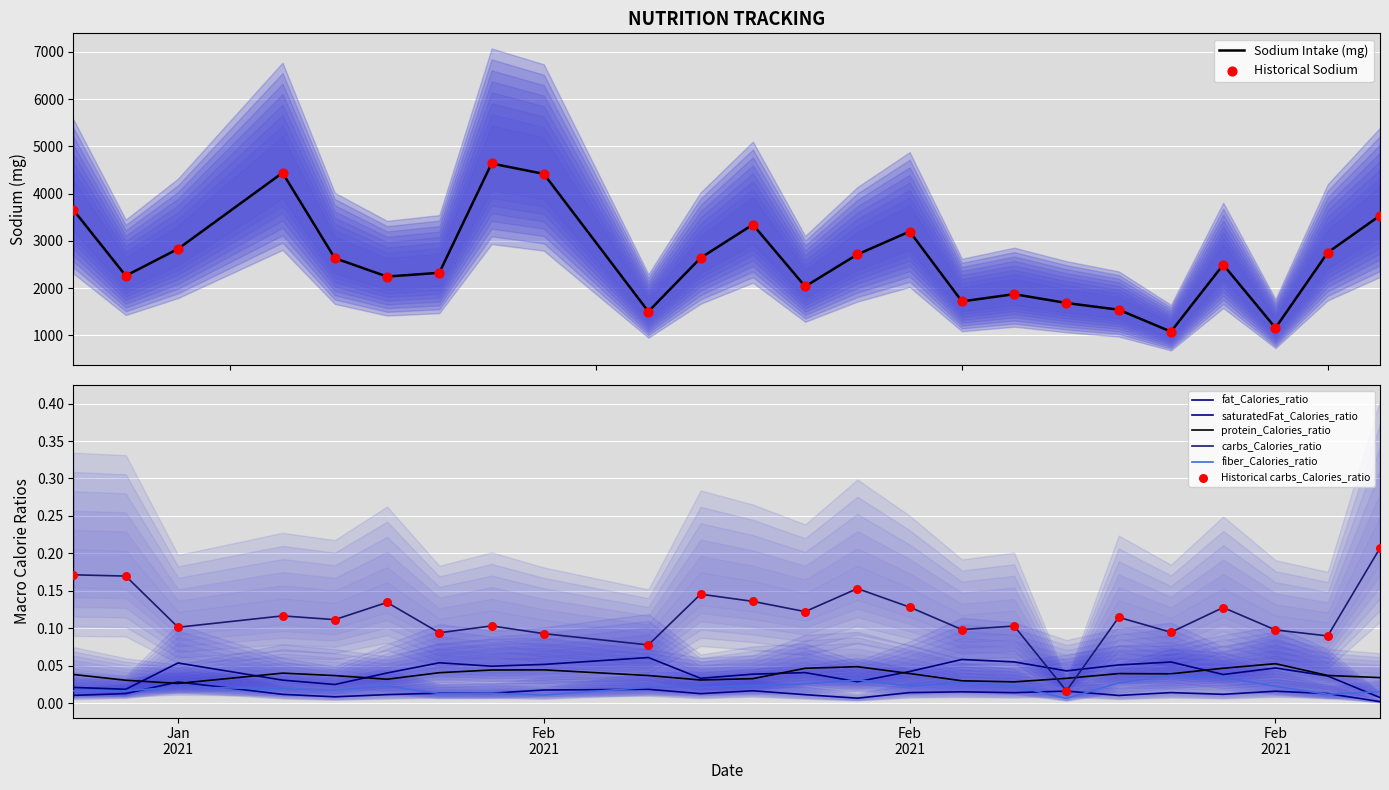

At how many categories does at least one series exceed 154?

24